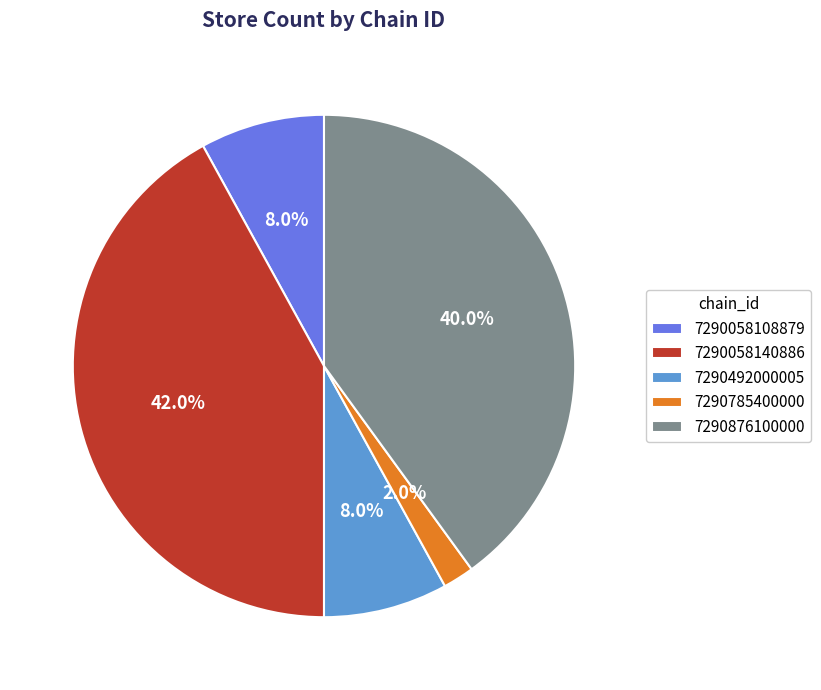

Does 7290058140886 represent more than half of the total?

No